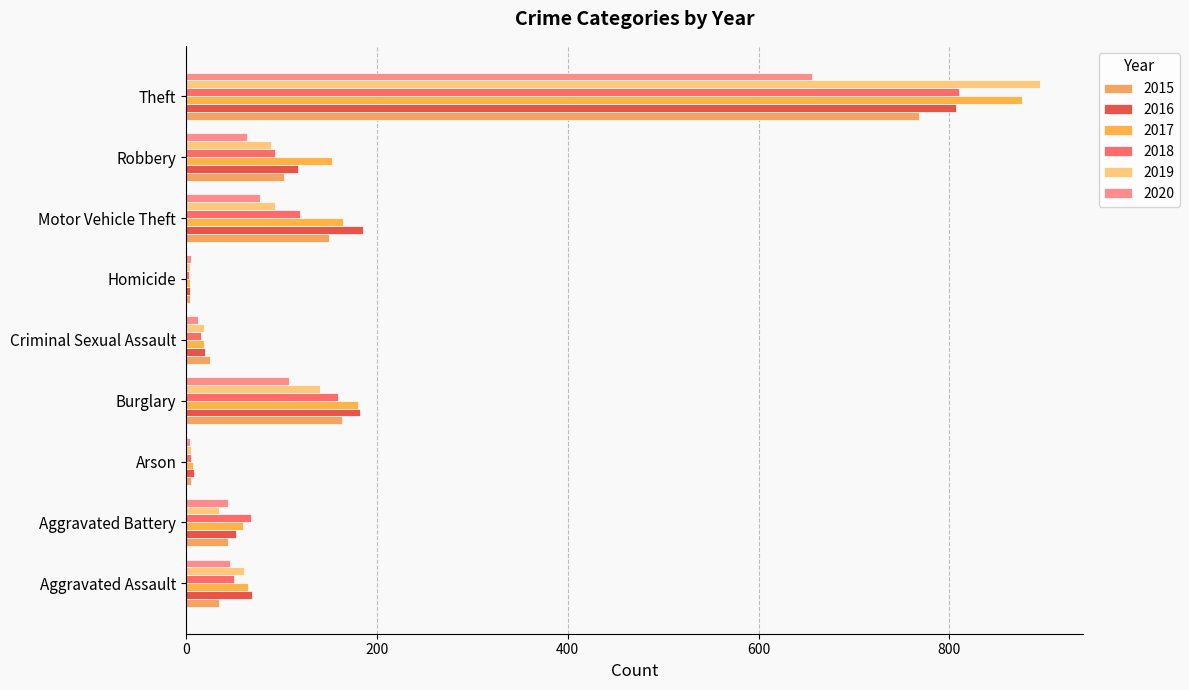

Reading left to right, extract all data points from this chart.

2015: Aggravated Assault=34	Aggravated Battery=44	Arson=5	Burglary=163	Criminal Sexual Assault=25	Homicide=4	Motor Vehicle Theft=150	Robbery=103	Theft=768
2016: Aggravated Assault=69	Aggravated Battery=52	Arson=8	Burglary=182	Criminal Sexual Assault=20	Homicide=4	Motor Vehicle Theft=185	Robbery=117	Theft=807
2017: Aggravated Assault=65	Aggravated Battery=60	Arson=7	Burglary=180	Criminal Sexual Assault=19	Homicide=4	Motor Vehicle Theft=164	Robbery=153	Theft=876
2018: Aggravated Assault=50	Aggravated Battery=68	Arson=5	Burglary=159	Criminal Sexual Assault=16	Homicide=3	Motor Vehicle Theft=119	Robbery=93	Theft=810
2019: Aggravated Assault=61	Aggravated Battery=35	Arson=5	Burglary=140	Criminal Sexual Assault=19	Homicide=4	Motor Vehicle Theft=93	Robbery=89	Theft=895
2020: Aggravated Assault=46	Aggravated Battery=44	Arson=4	Burglary=108	Criminal Sexual Assault=12	Homicide=5	Motor Vehicle Theft=77	Robbery=64	Theft=656